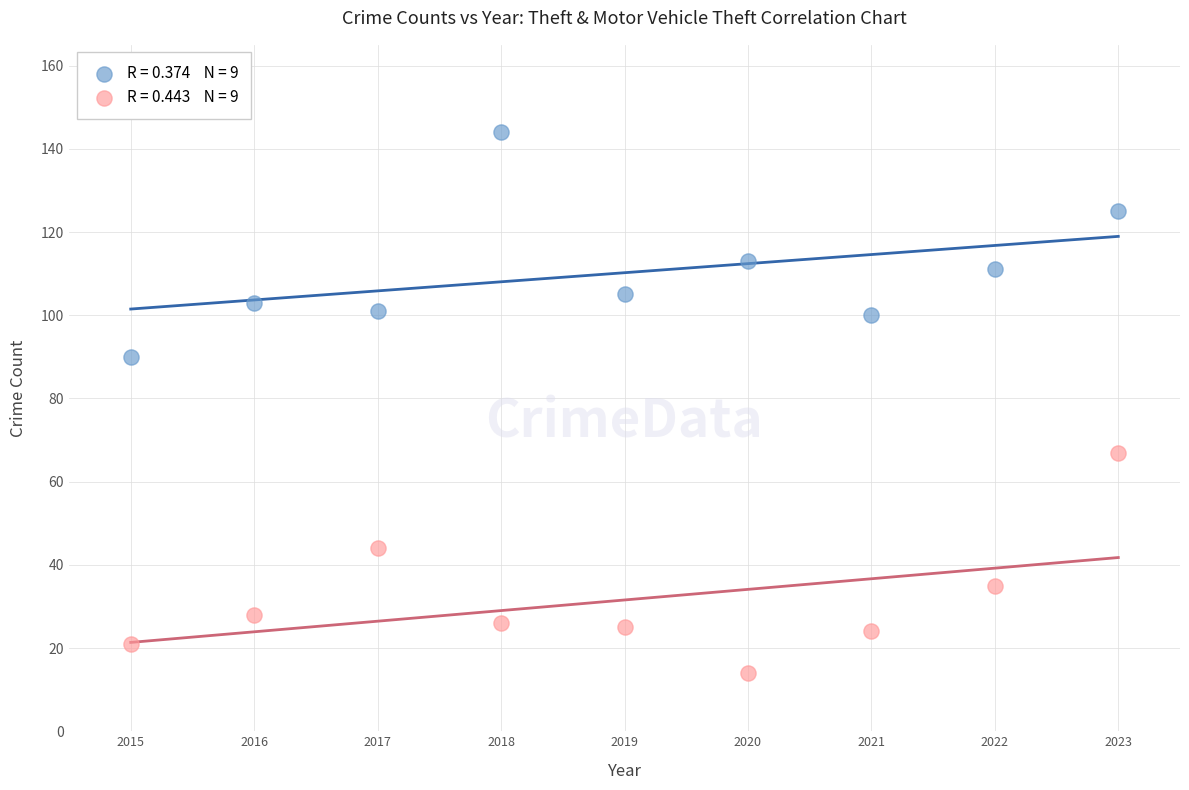

Across all data points, what is the range of X values (max minus min)?

8